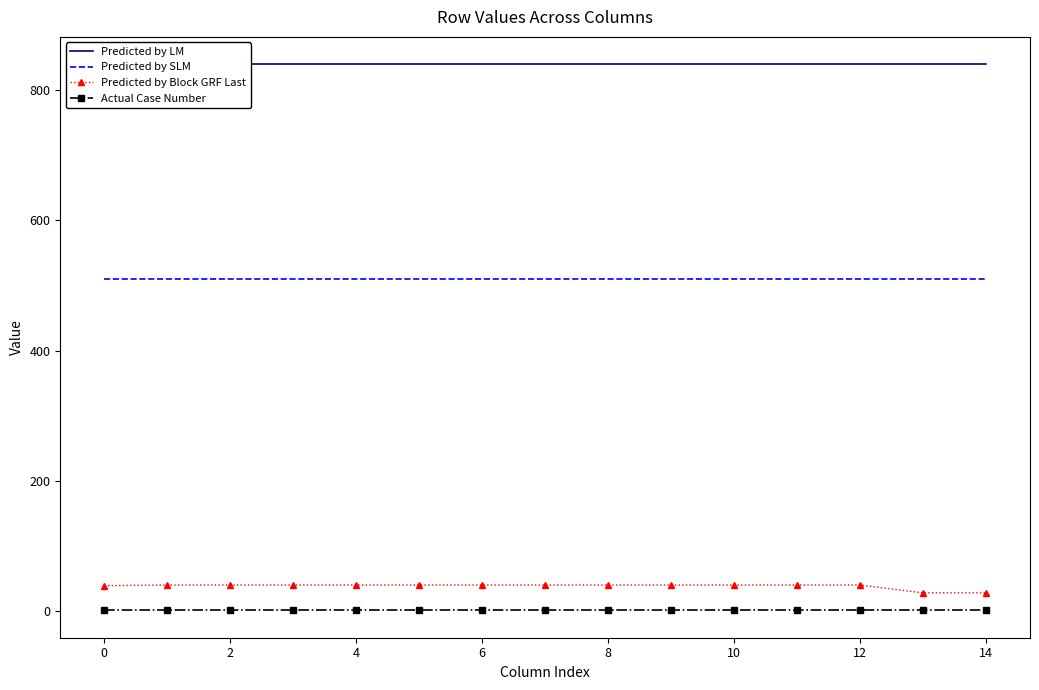

True or false: Predicted by LM and Actual Case Number intersect in this chart.

False